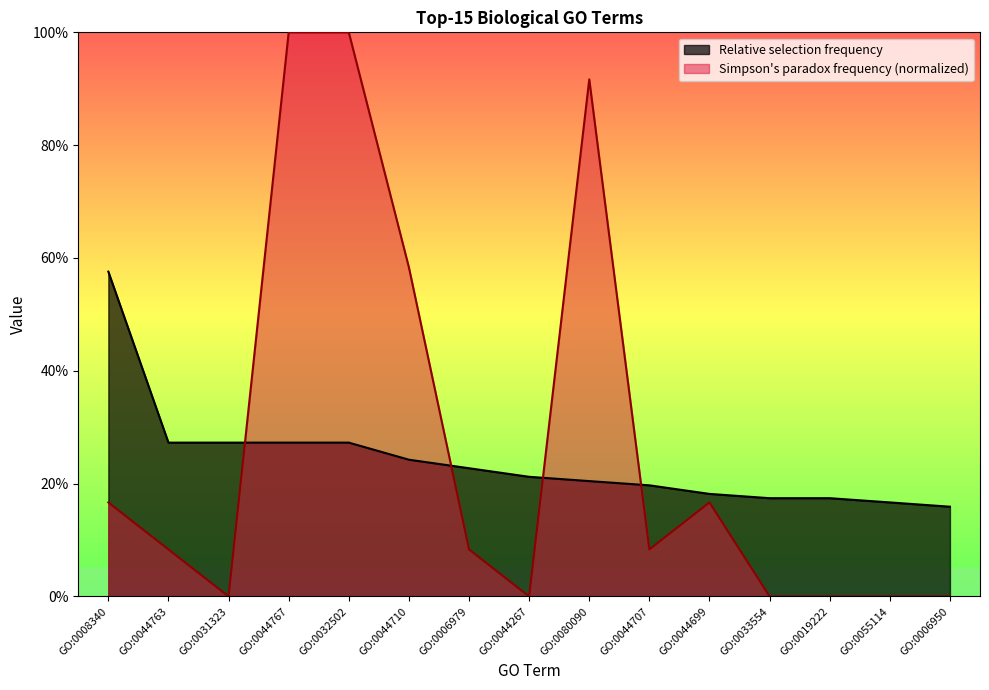

Between GO:0032502 and GO:0033554, which series saw the biggest shift?

Simpson's paradox frequency (normalized)